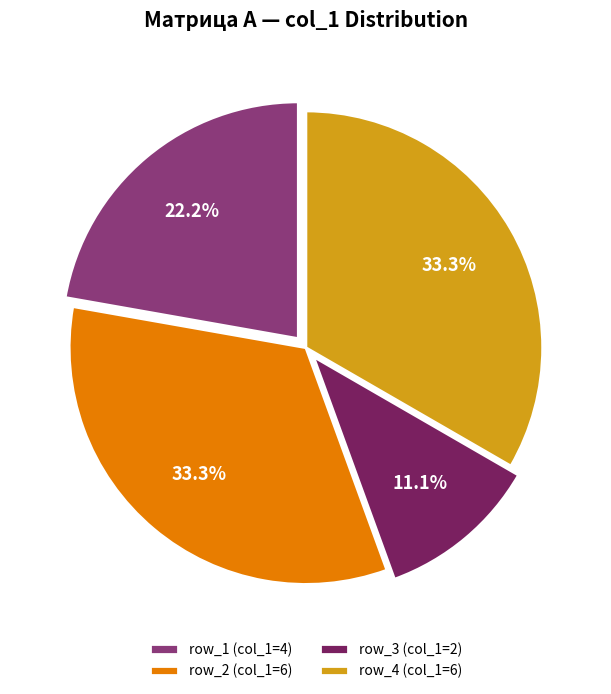

Is it true that row_4 is 47% of the pie?

False